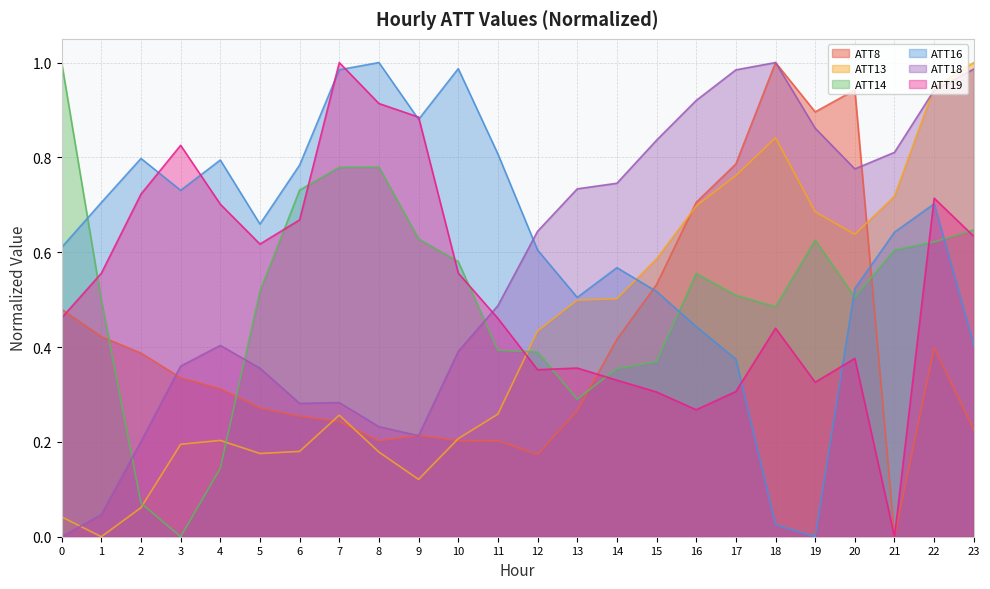

What is the sum of the ATT19 values at 18 and 23?

1.1